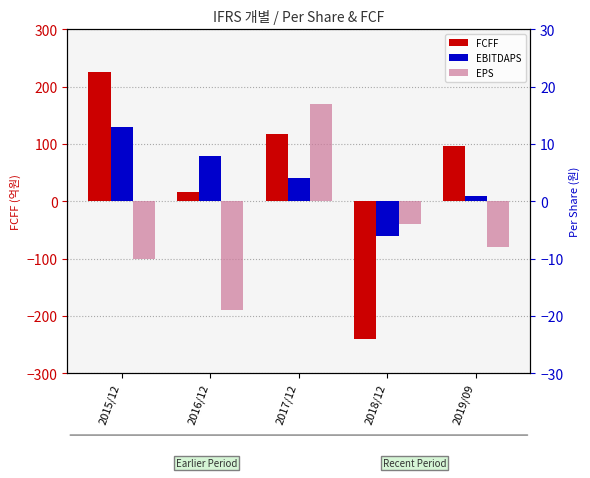

How many bars are there in total?

15